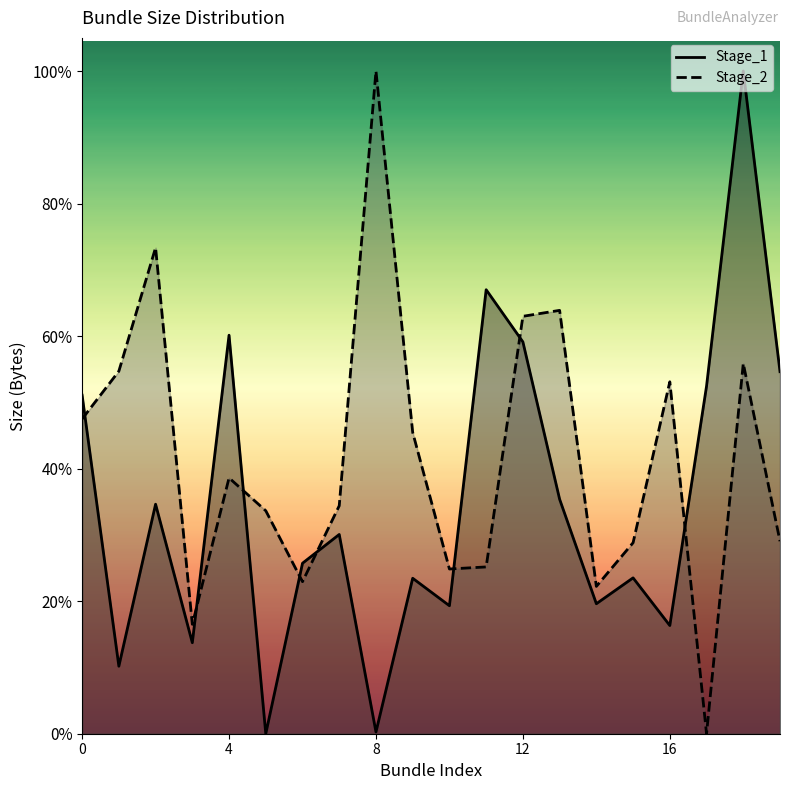

How many lines are shown in the chart?

2